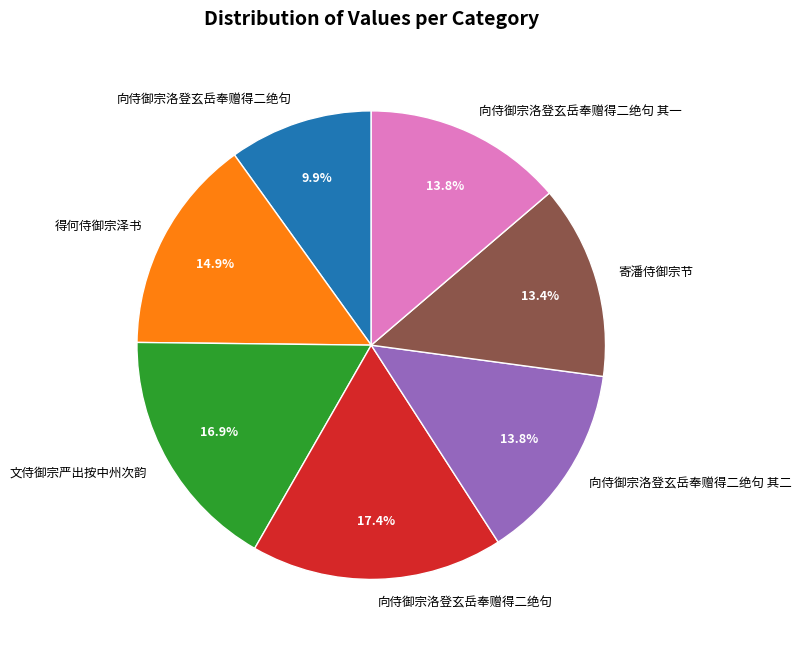

Is there any slice that represents more than half of the pie?

No